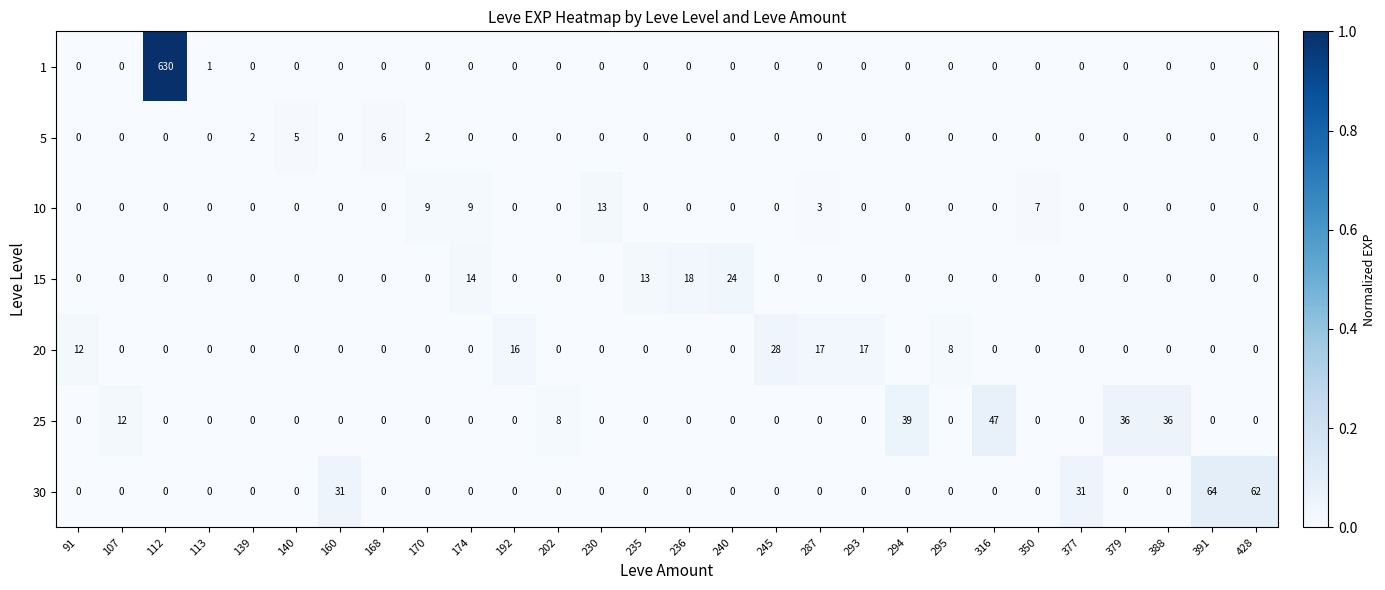

What is the difference between the highest and lowest values at 428?

62